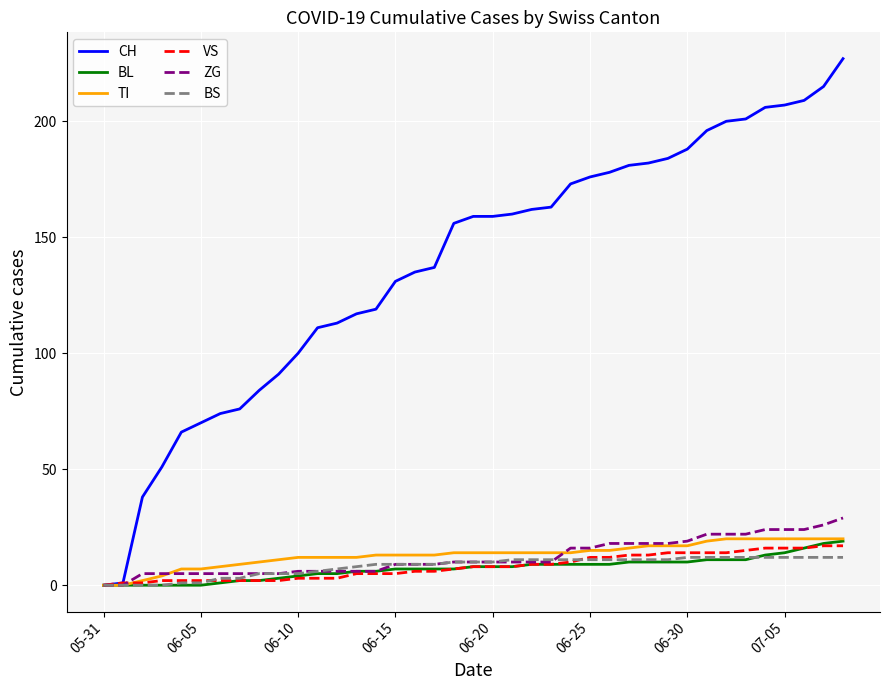

Which series has the largest total across all categories?

CH